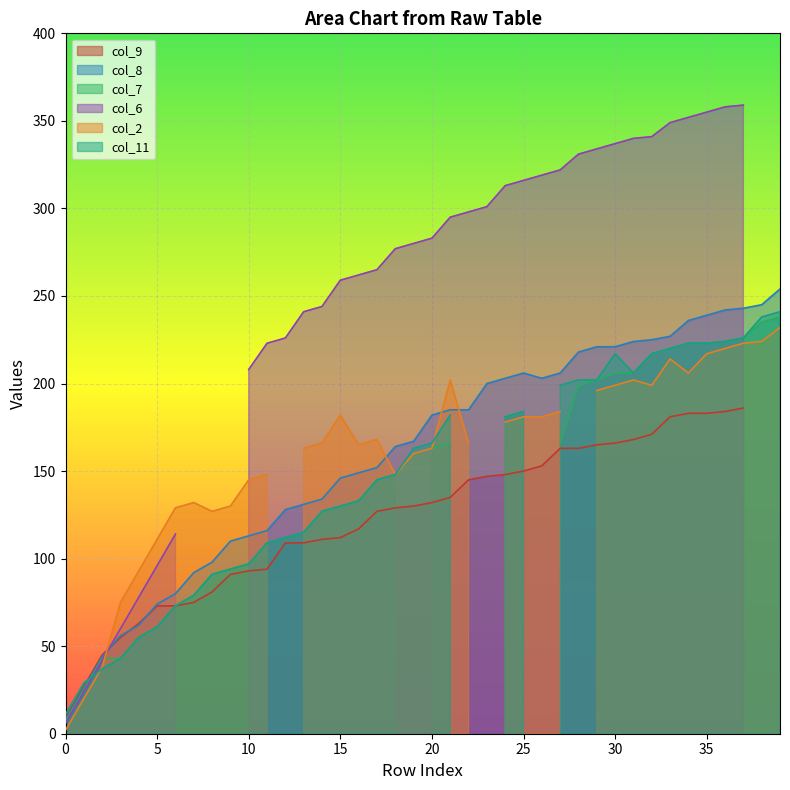

What are all the series names shown in the legend?

col_9, col_8, col_7, col_6, col_2, col_11